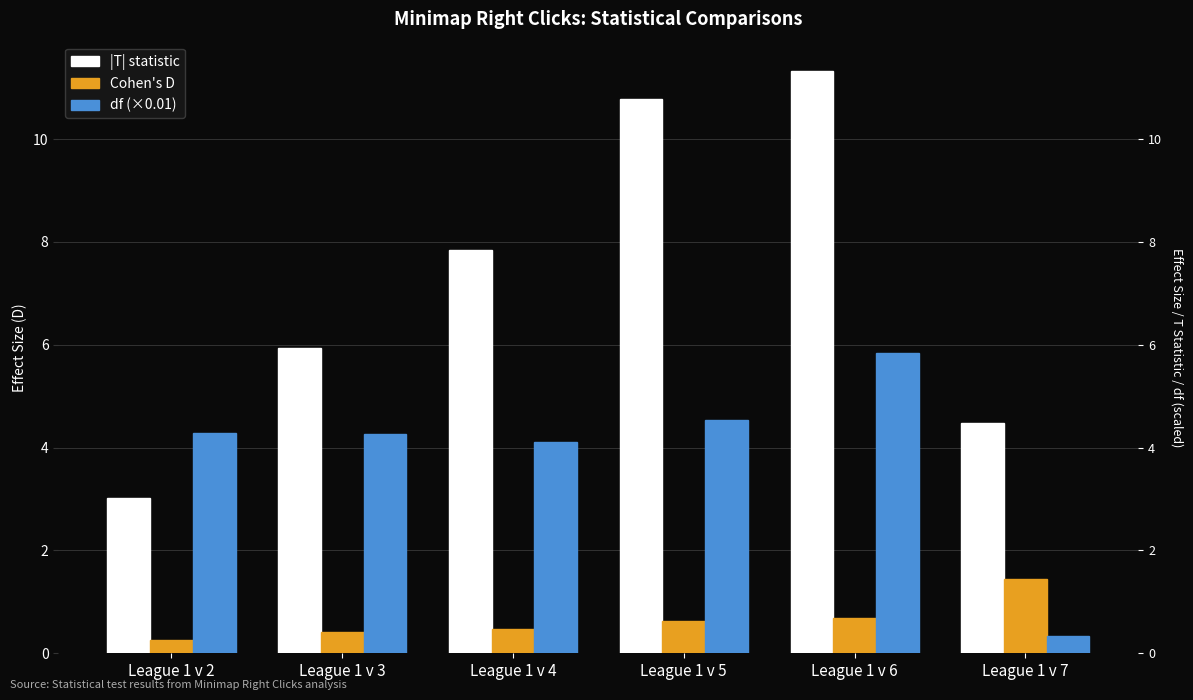

What is the maximum value for df (×0.01)?

5.8